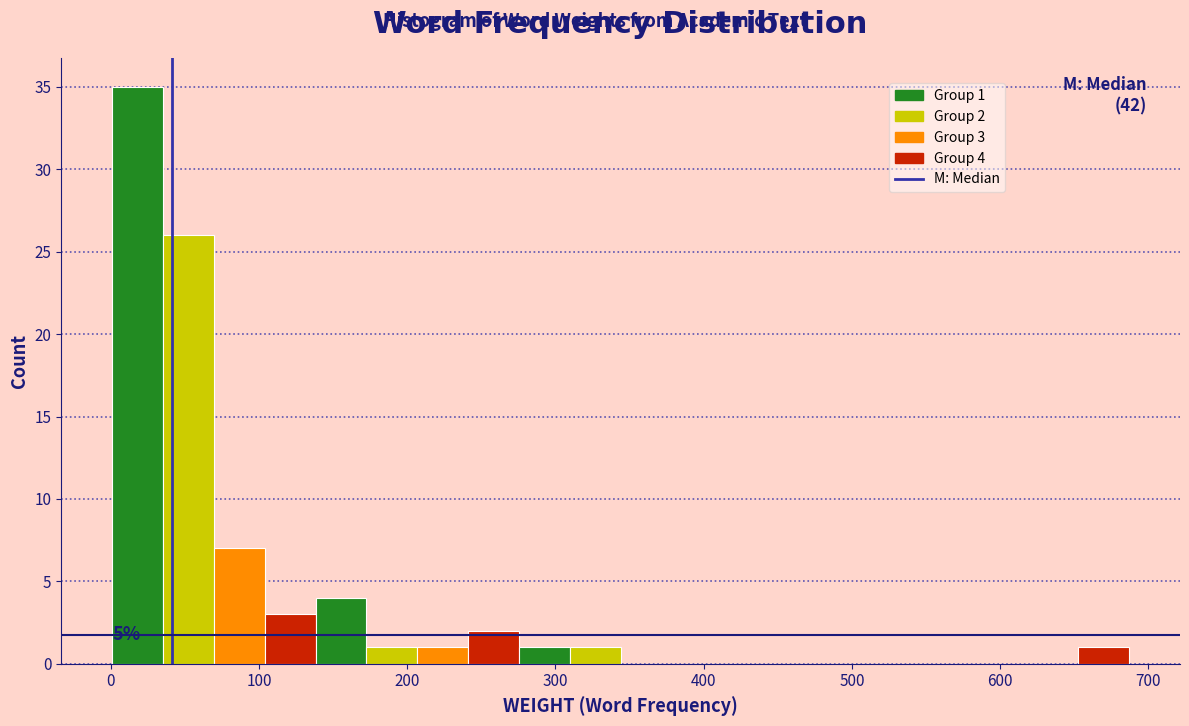

Around what value on the x-axis is the tallest bar? Give the approximate position of its centre, as read against the axis.

20